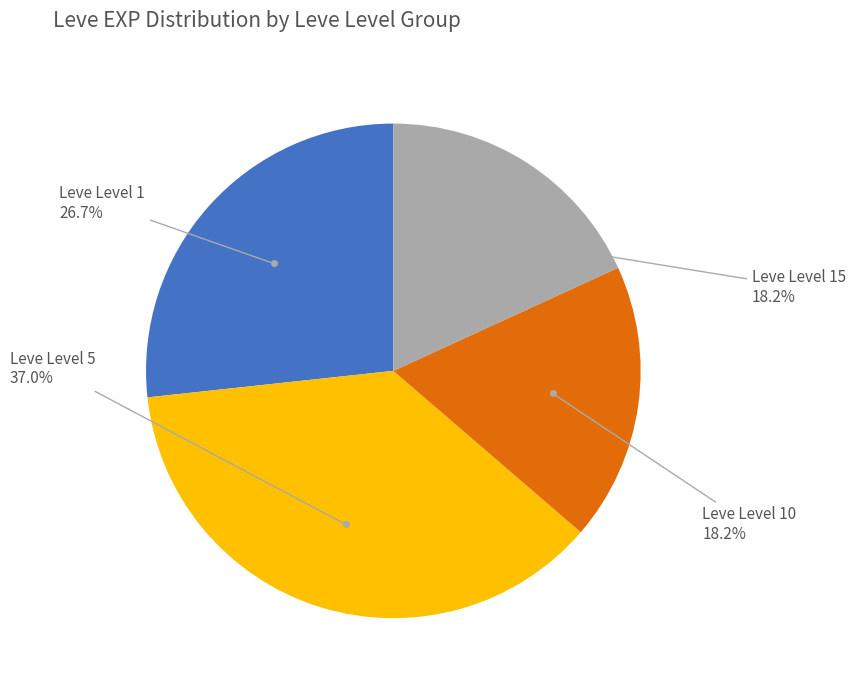

Is there a majority slice in this chart?

No